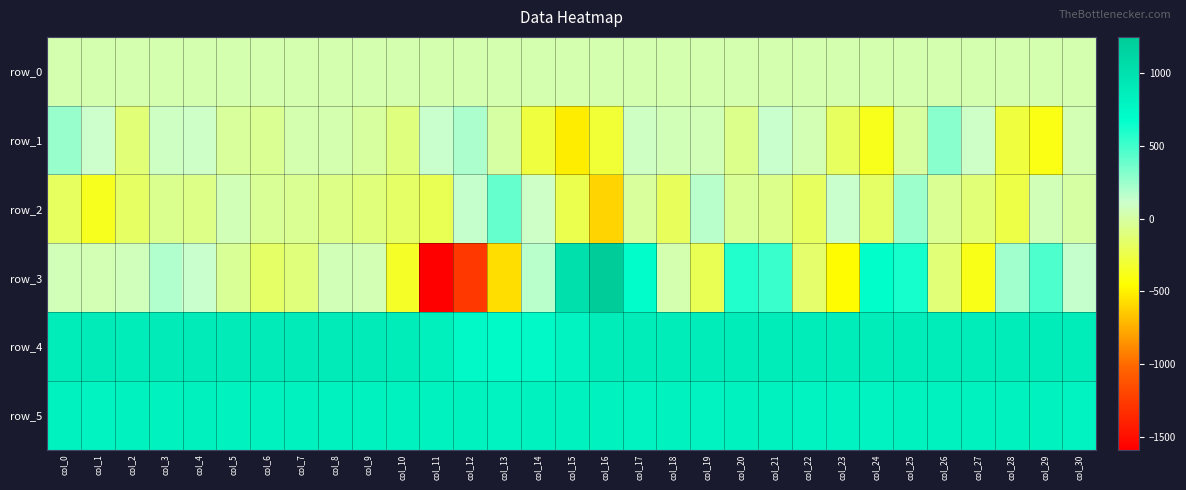

Count the number of categories in the chart.

31